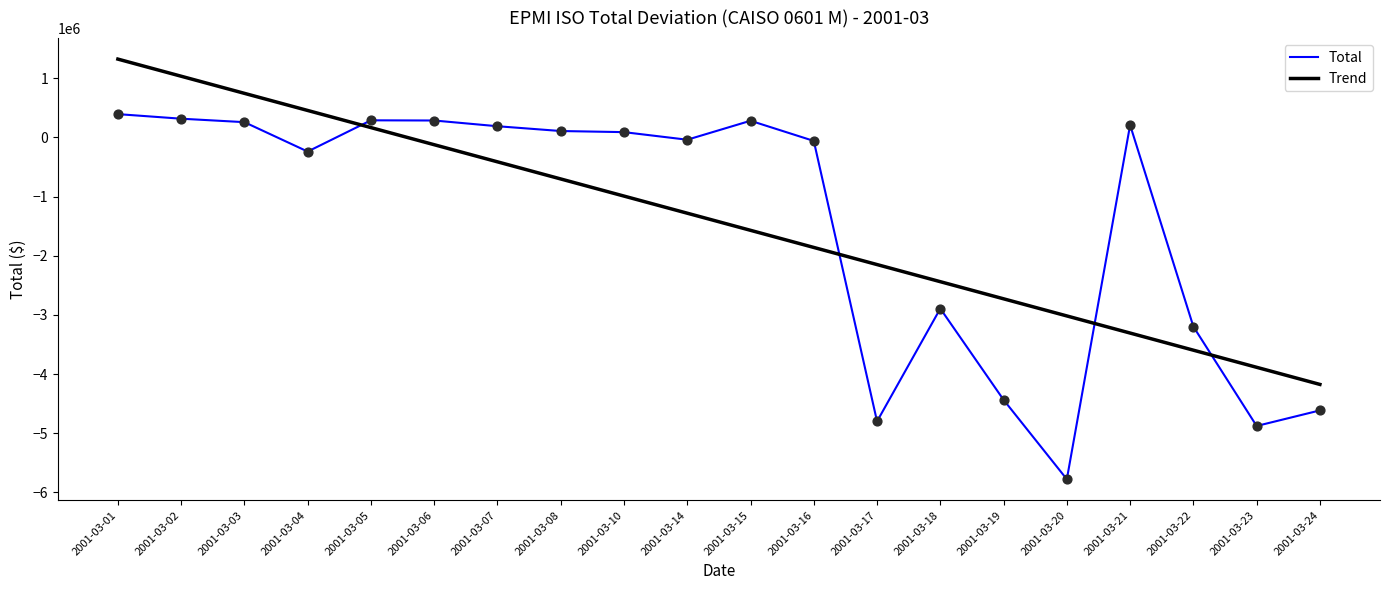

Which series has the largest range (max minus min)?

Total